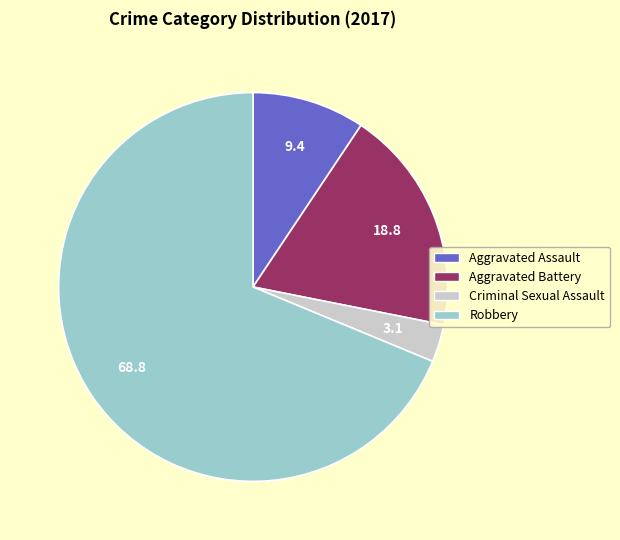

Which category has the smallest portion of the pie?

Criminal Sexual Assault